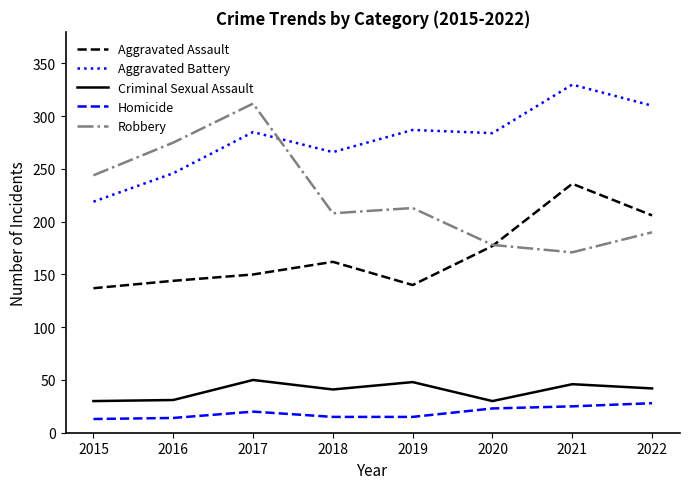

What is the total value across all series at 2022?

776